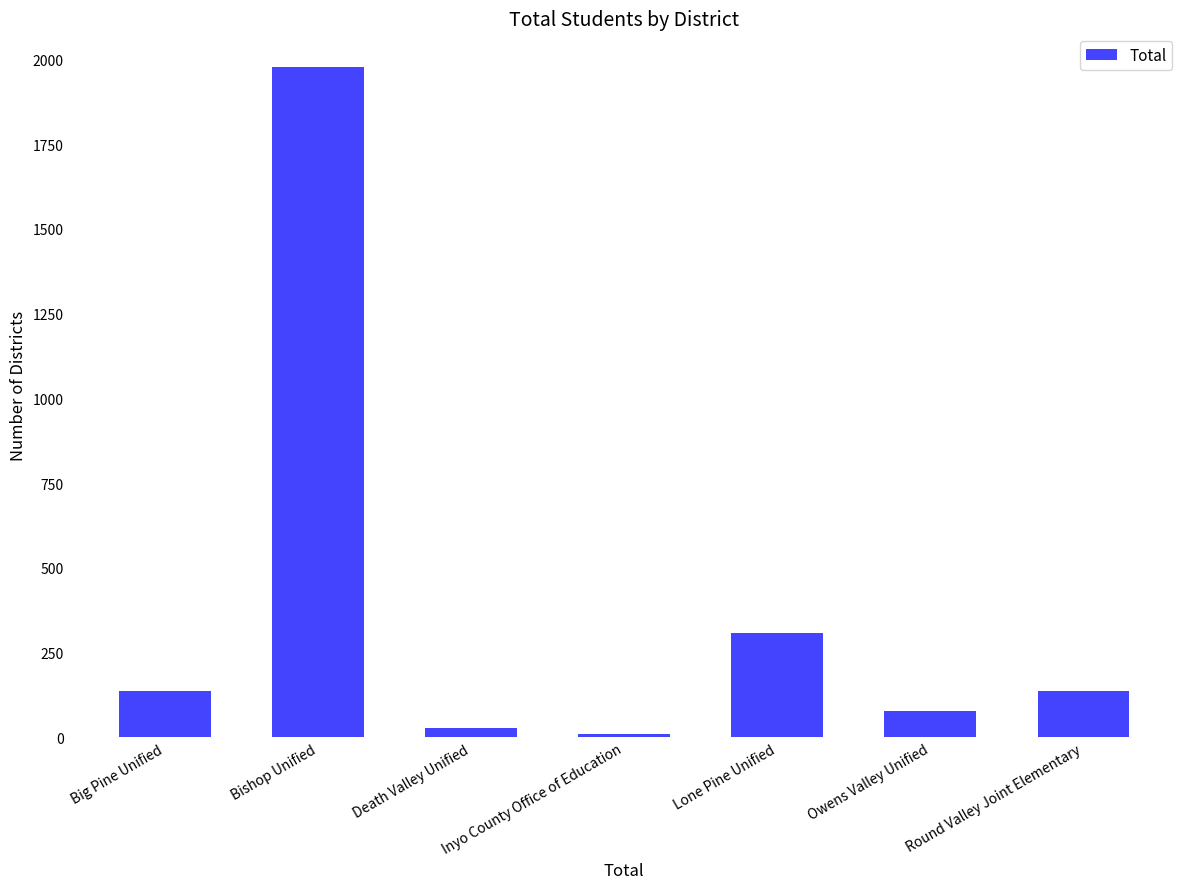

What is the sum of the values at Inyo County Office of Education and Owens Valley Unified?

87